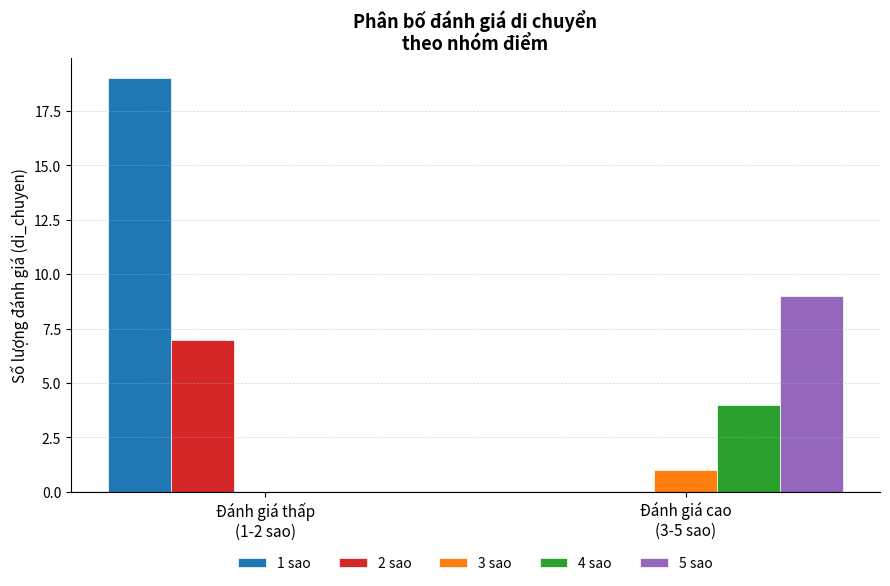

How many 2 sao values are between 0 and 7?

2